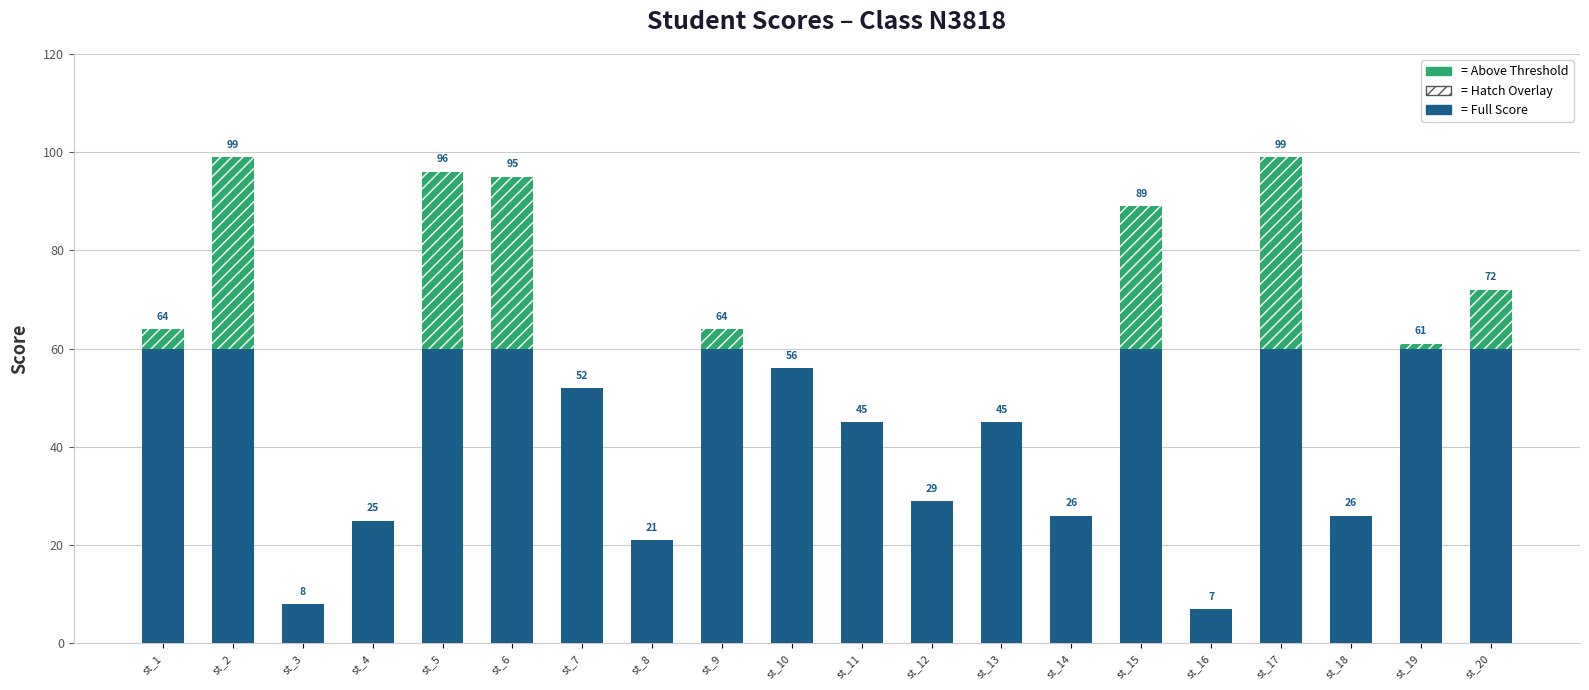

Which category has the highest value across all series?

st_2